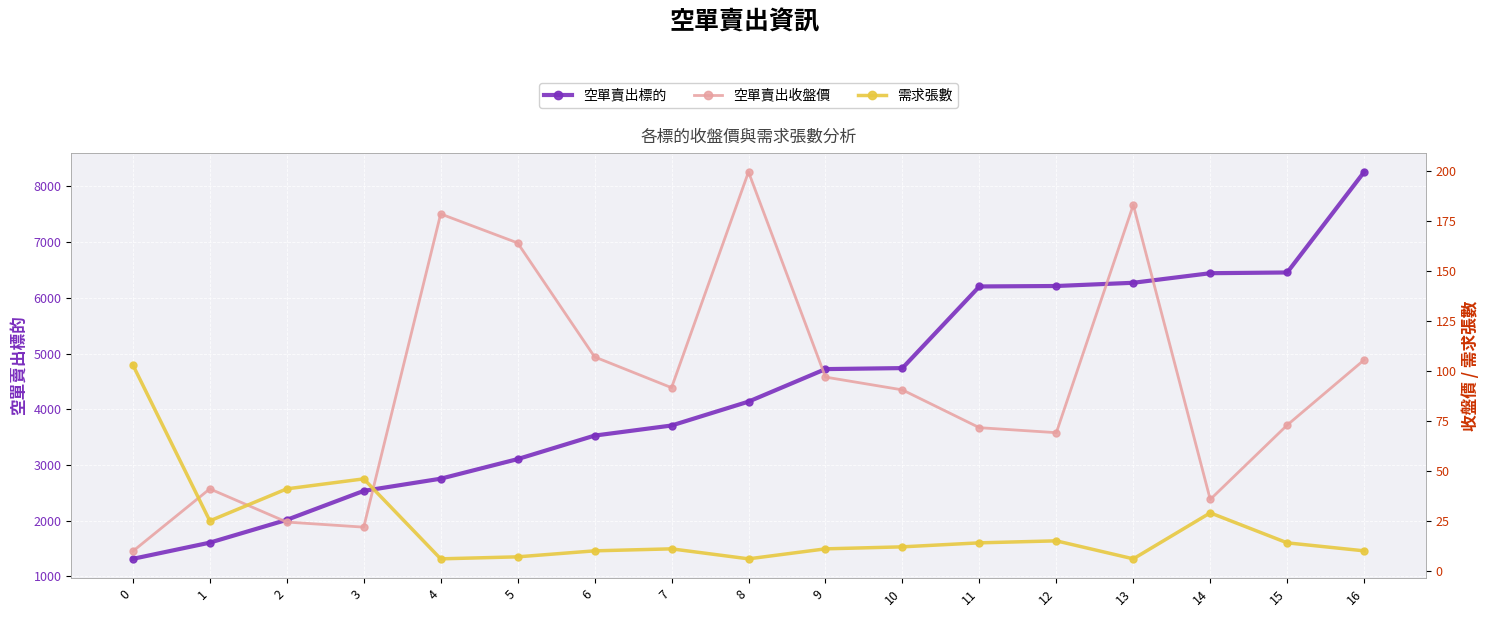

List the labels in order of 空單賣出標的 value, smallest first.

0, 1, 2, 3, 4, 5, 6, 7, 8, 9, 10, 11, 12, 13, 14, 15, 16